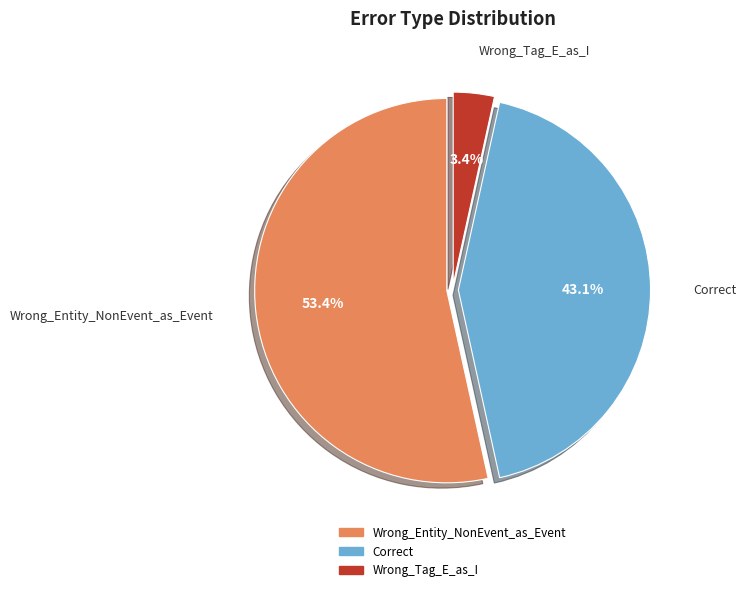

Is it true that Correct is 43% of the pie?

True